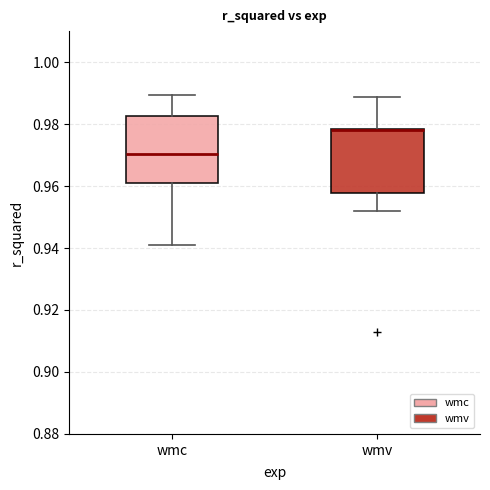

Reading left to right, read every box against the y-axis: the position of its median line, the range the box covers, and the ends of its whiskers. The values are not printed on the chart, so give them approximately, as read against the axis.

wmc: median 0.970, box 0.960 to 0.982, whiskers 0.940 to 0.990
wmv: median 0.978 (drawn on the box's upper edge), box 0.958 to 0.978, whiskers 0.952 to 0.988